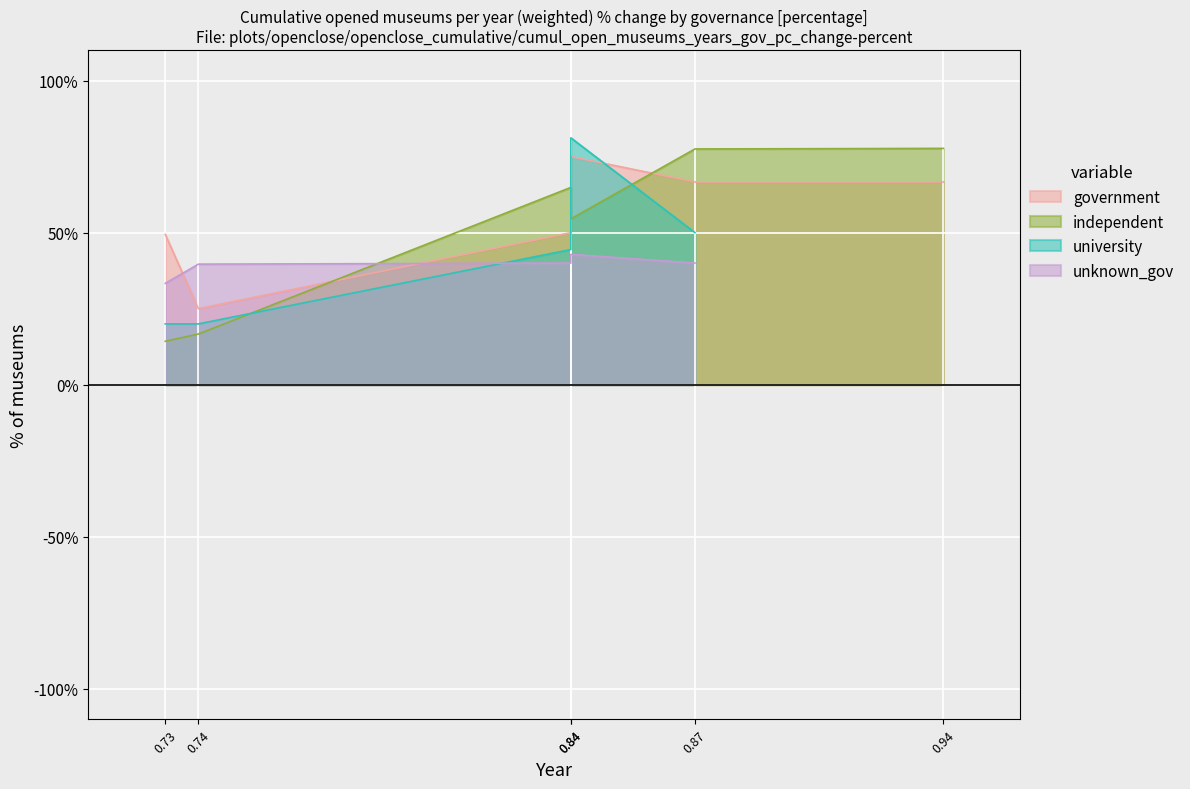

How many interior local valleys (lower than both neighbors) does the data have?

2